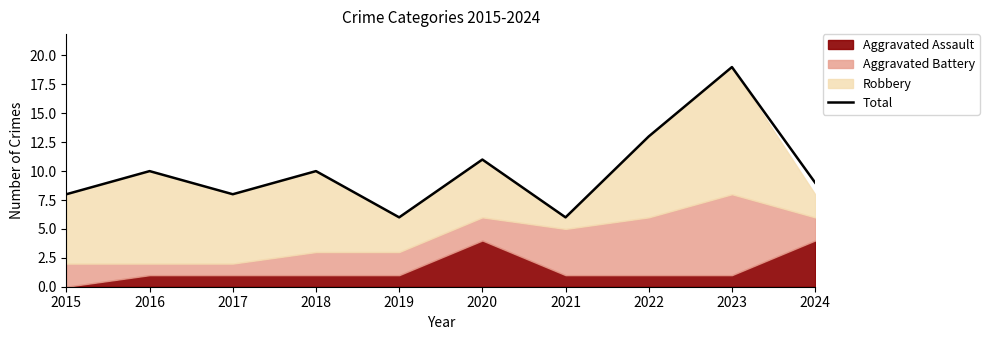

Which has a higher value, 2020 or 2023?

2023